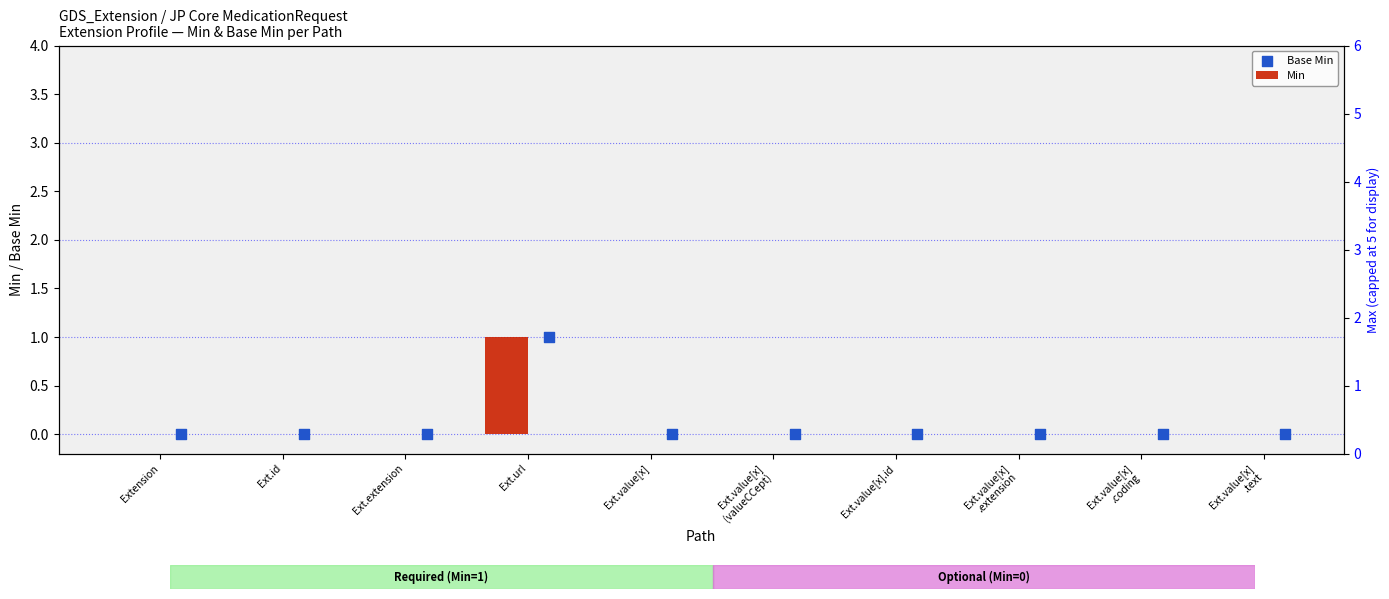

Which series has the largest total across all categories?

Min